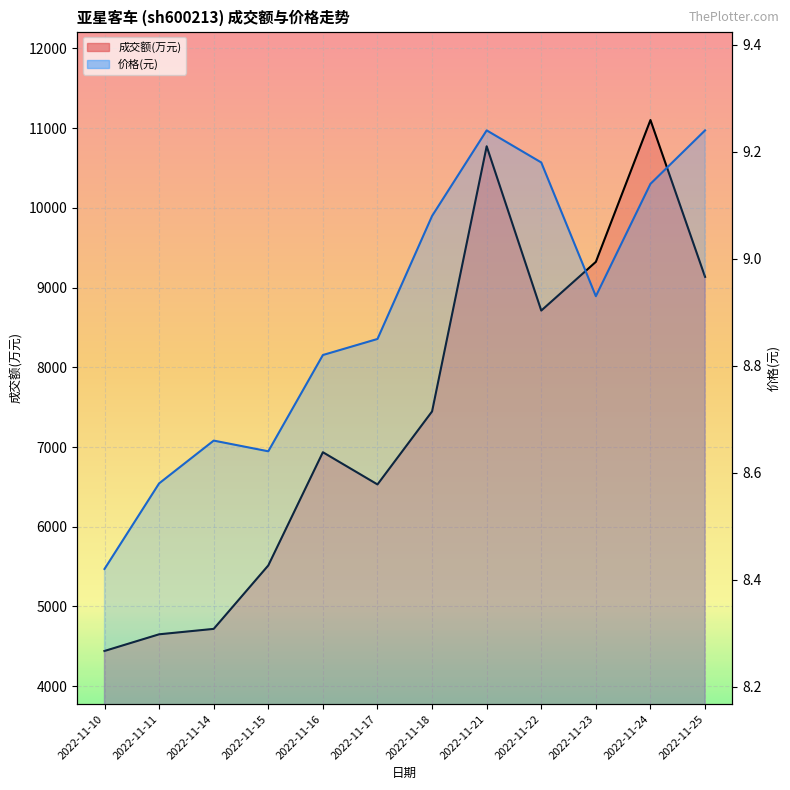

Reading left to right, list all the values displayed in this chart.

成交额(万元): 4442.0	4651.0	4719.0	5515.0	6935.0	6531.0	7447.0	10773.0	8712.0	9323.0	11102.0	9135.0
价格(元): 8.4	8.6	8.7	8.6	8.8	8.8	9.1	9.2	9.2	8.9	9.1	9.2